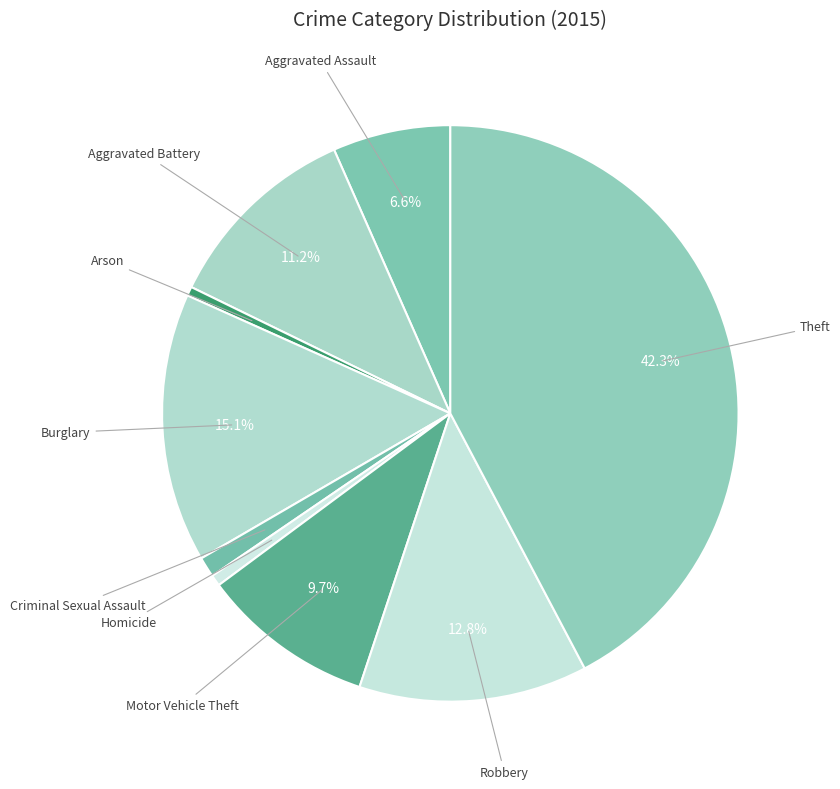

Between Motor Vehicle Theft and Burglary, which is larger?

Burglary